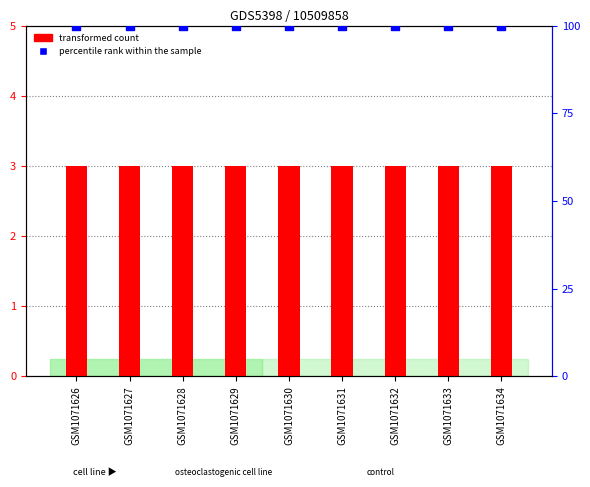

At how many categories does at least one series exceed 22?

9